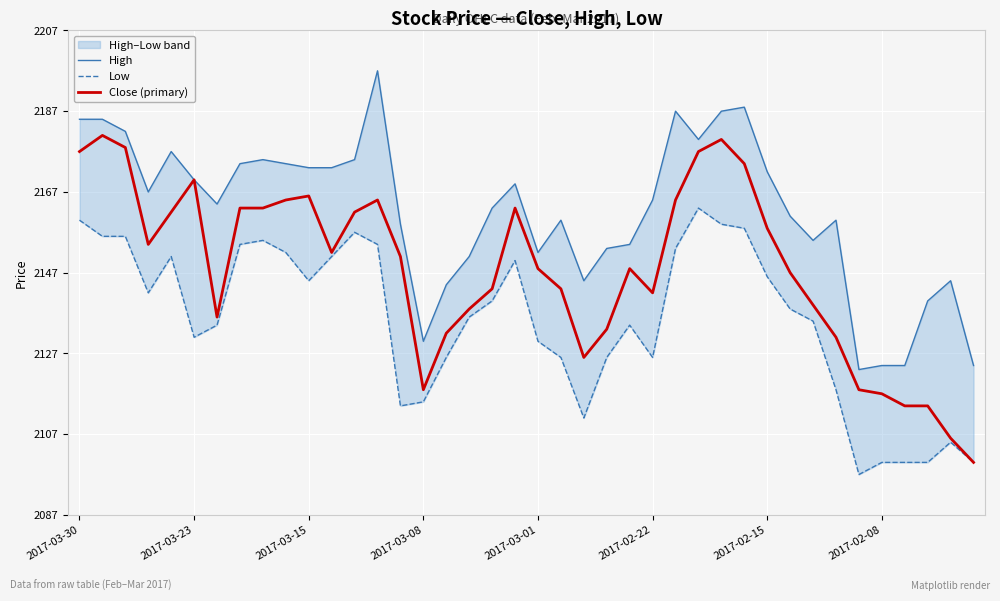

What is the lowest value of the Close (primary) series?

2100